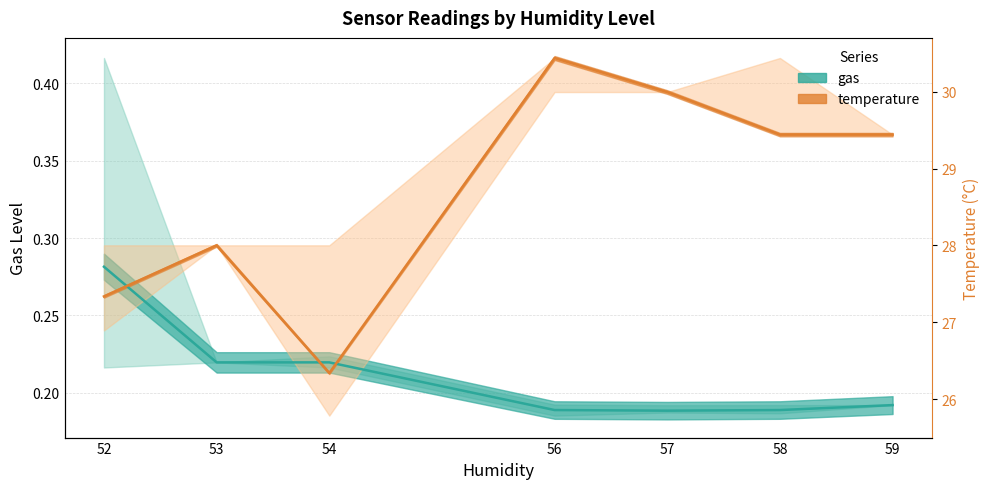

What is the value of the temperature (scaled) point at the 6th from the left?

0.4